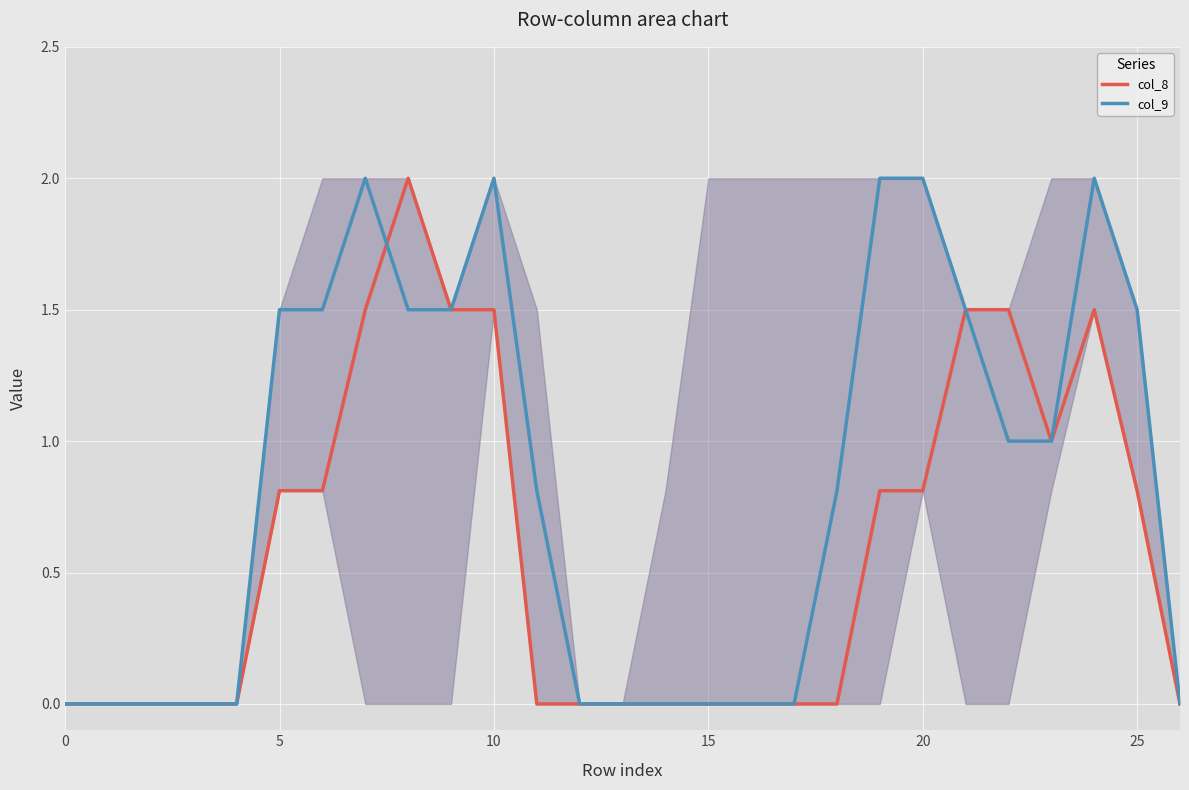

How many distinct data groups are displayed?

2